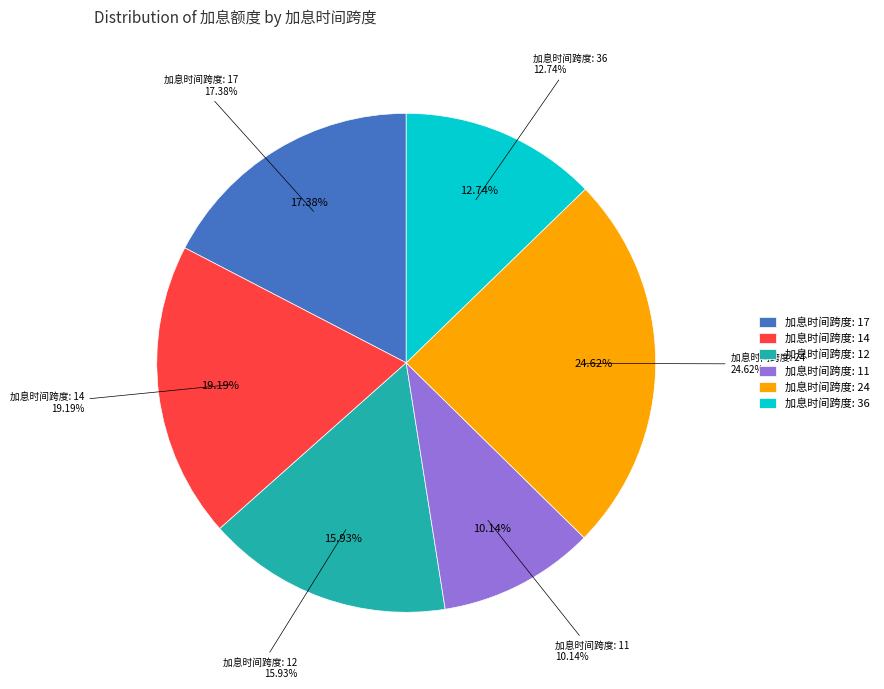

Combined, what portion of the pie is 24 and 36?

37.4%